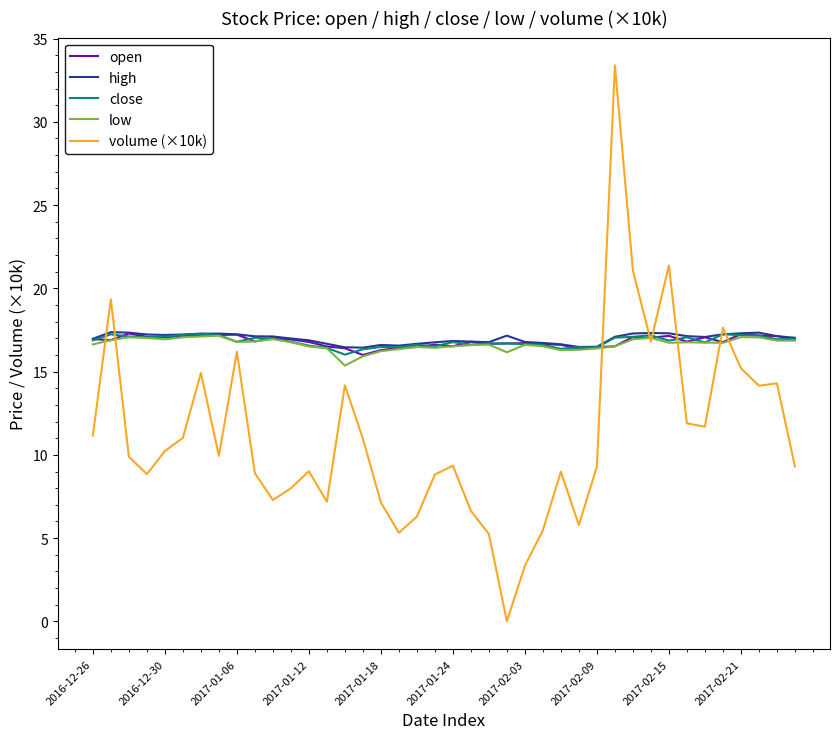

Which series has the widest spread of values?

volume (×10k)